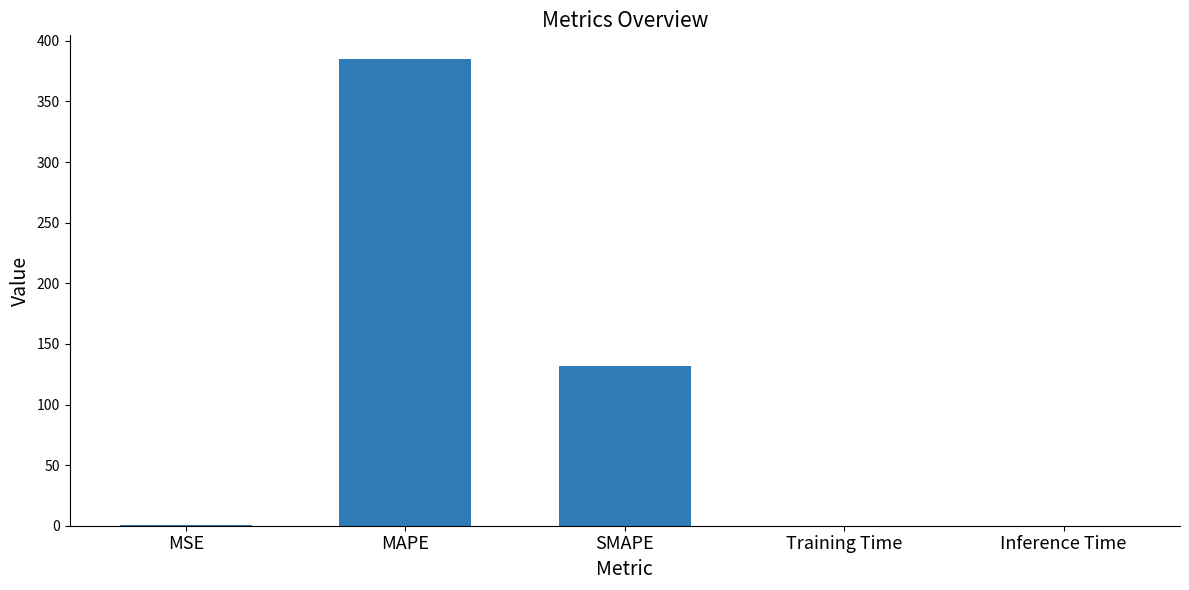

Between Inference Time and MAPE, which is larger?

MAPE